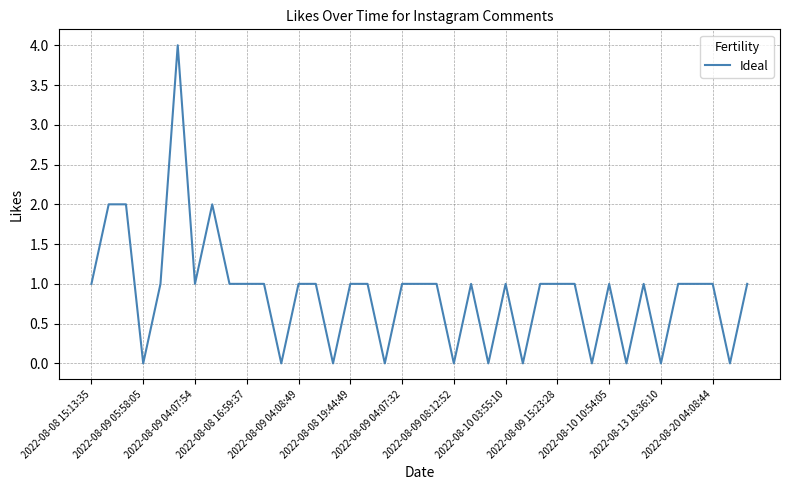

What is the greatest value displayed?

4